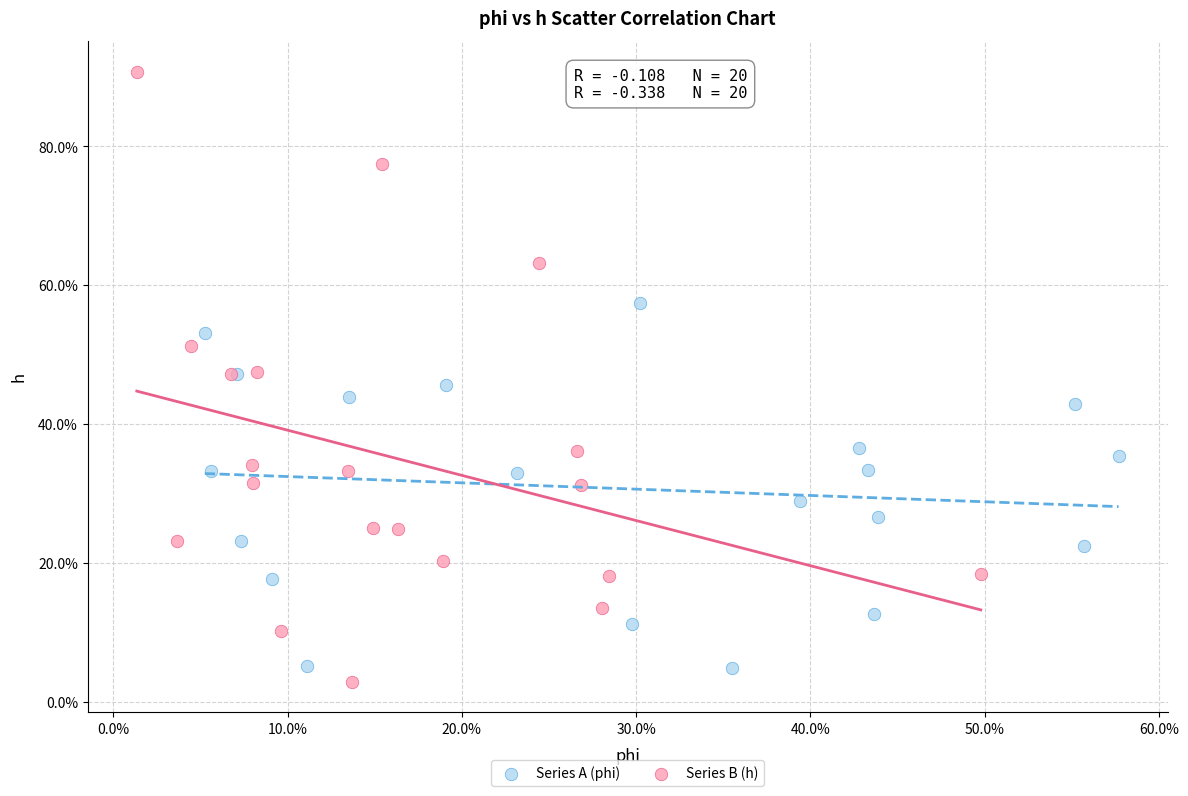

Which series contains the lowest Y value?

Series B (h)